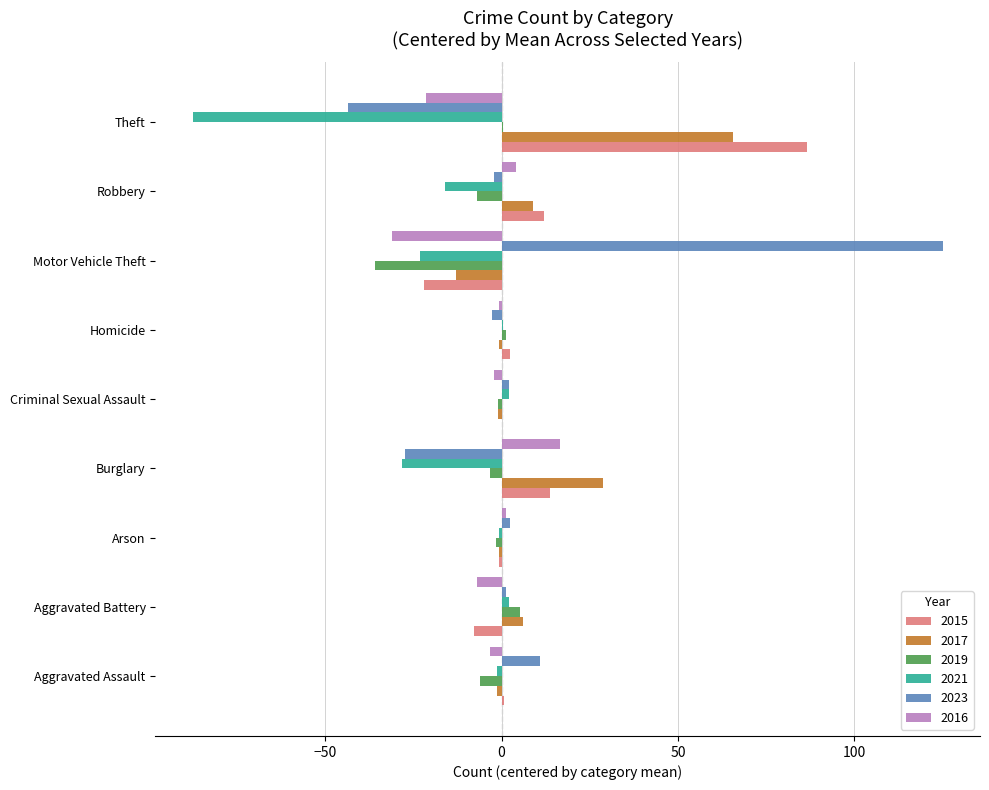

What is the sum of all 2021 values?

-152.2